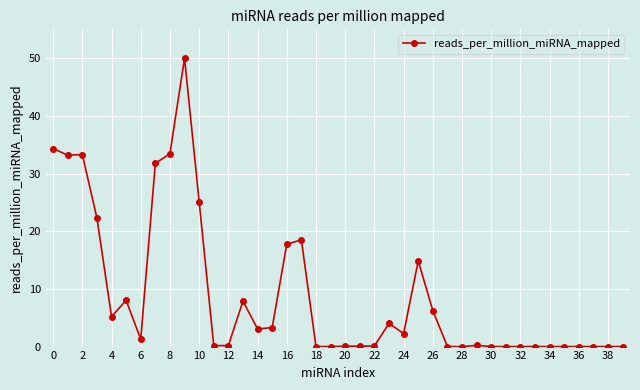

What is the difference between the second highest and second lowest values?

34.3